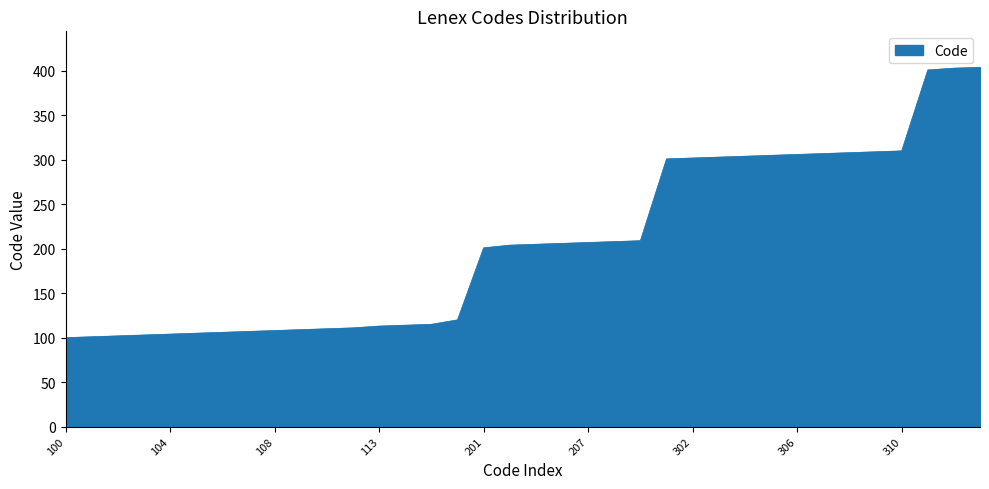

What is the minimum value shown in the chart?

100